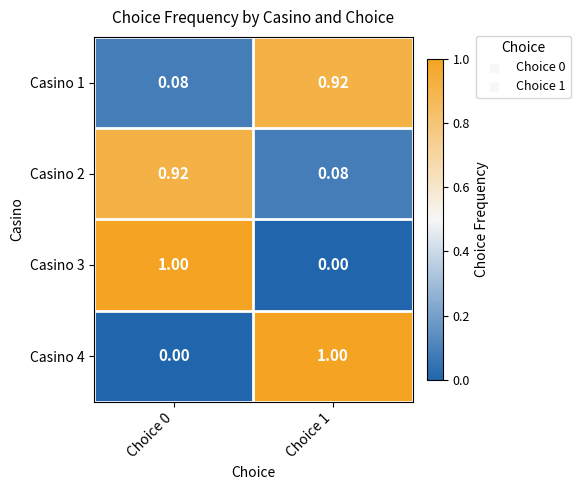

Is the value of Casino 1 at Choice 1 greater than the value of Casino 2 at Choice 1?

Yes